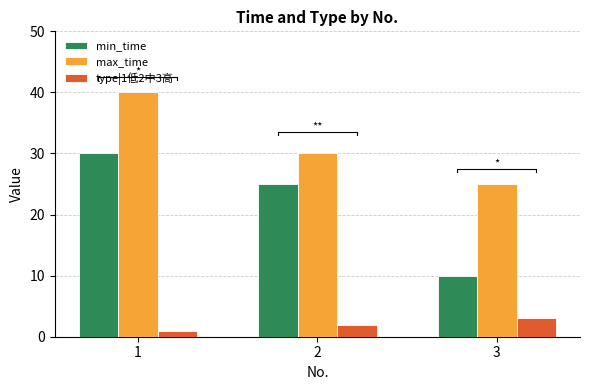

What is the difference between the min_time values at 3 and 1?

20